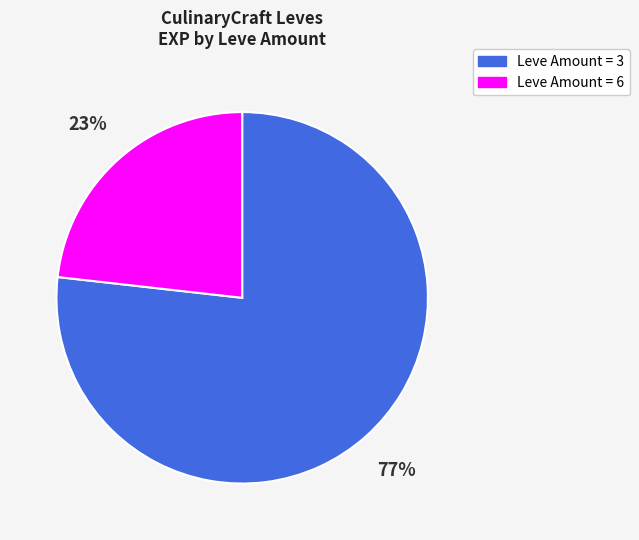

How many segments does this pie chart have?

2